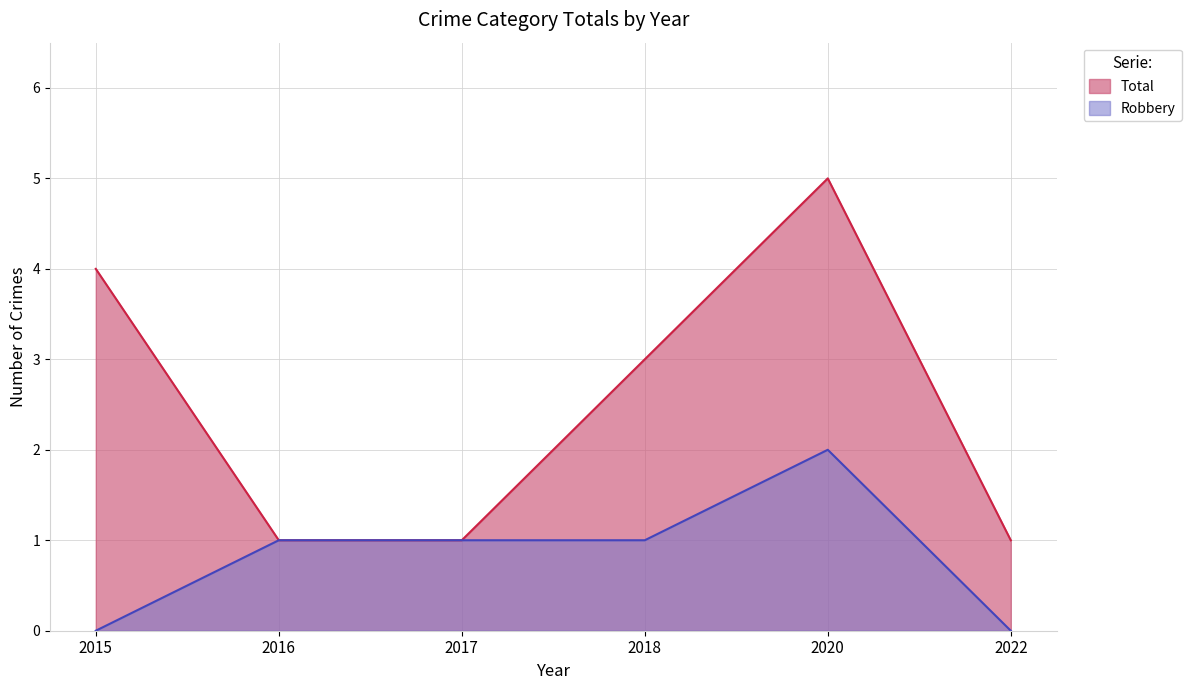

True or false: Total has a value of 4 at 2015.

True